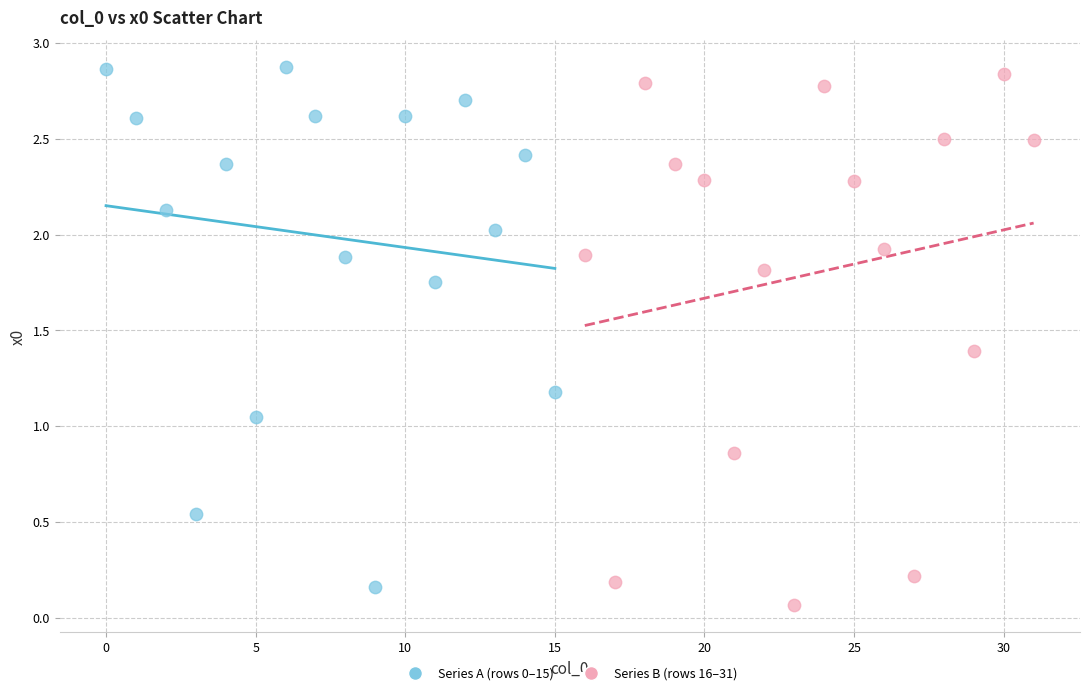

What are all the series names shown in the legend?

Series A (rows 0–15), Series B (rows 16–31)